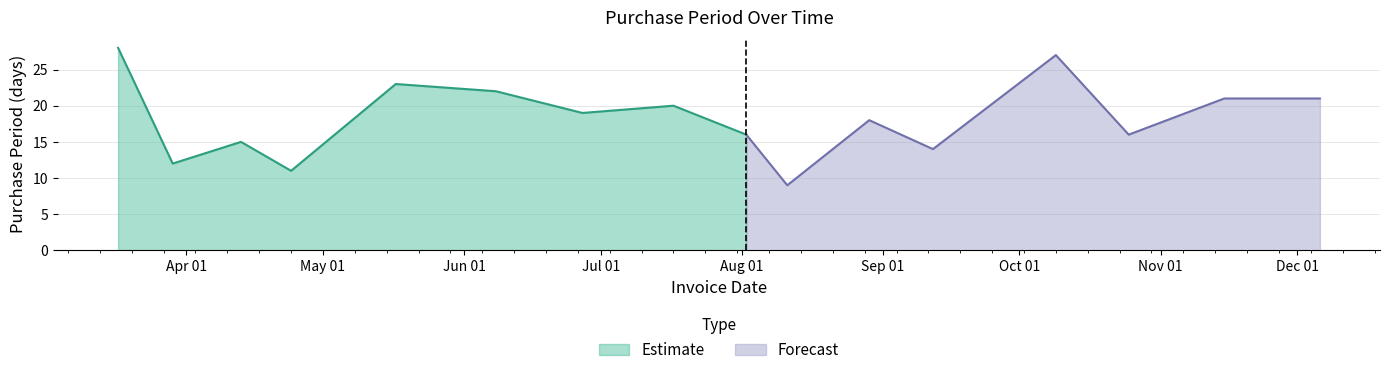

Does the chart display data point markers on the line(s)?

No